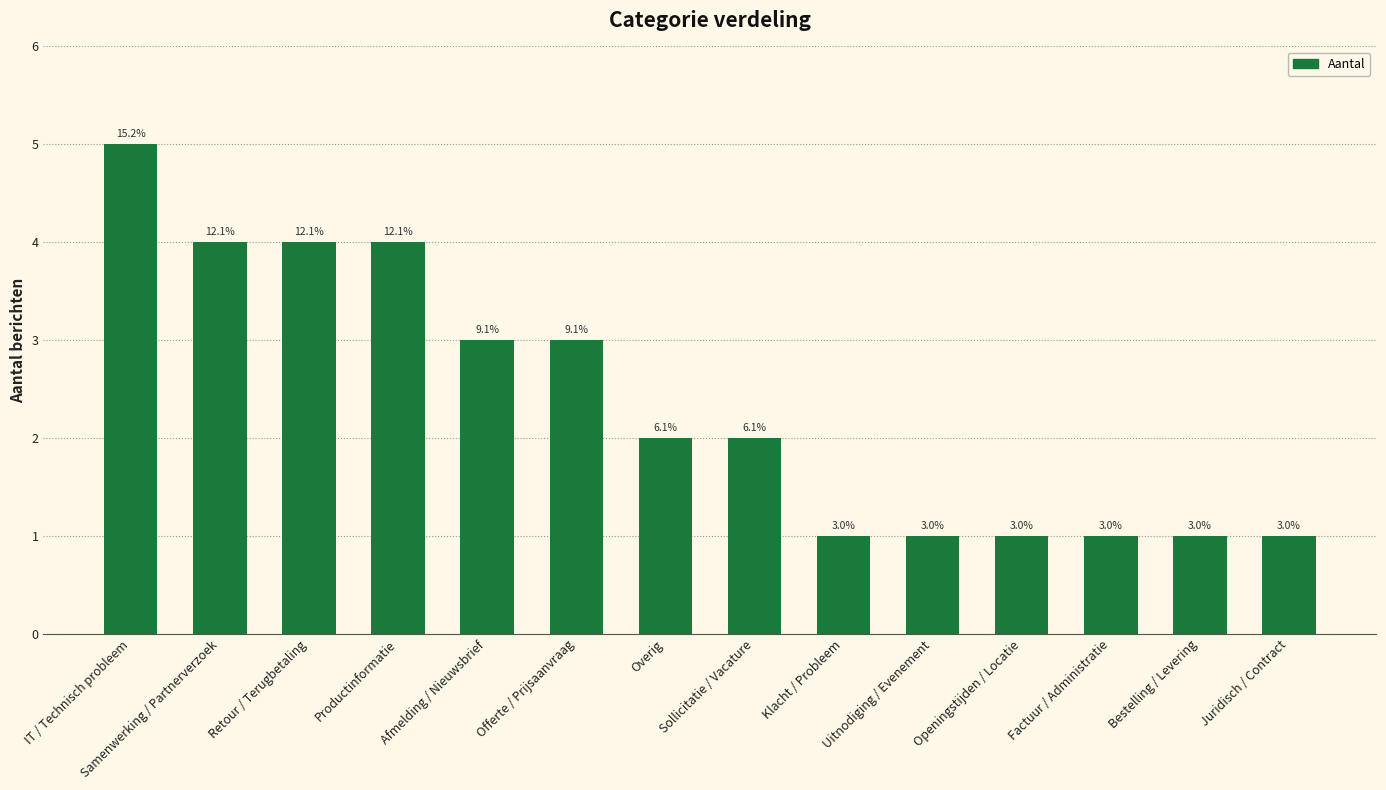

What is the difference between the values at Klacht / Probleem and Overig?

1